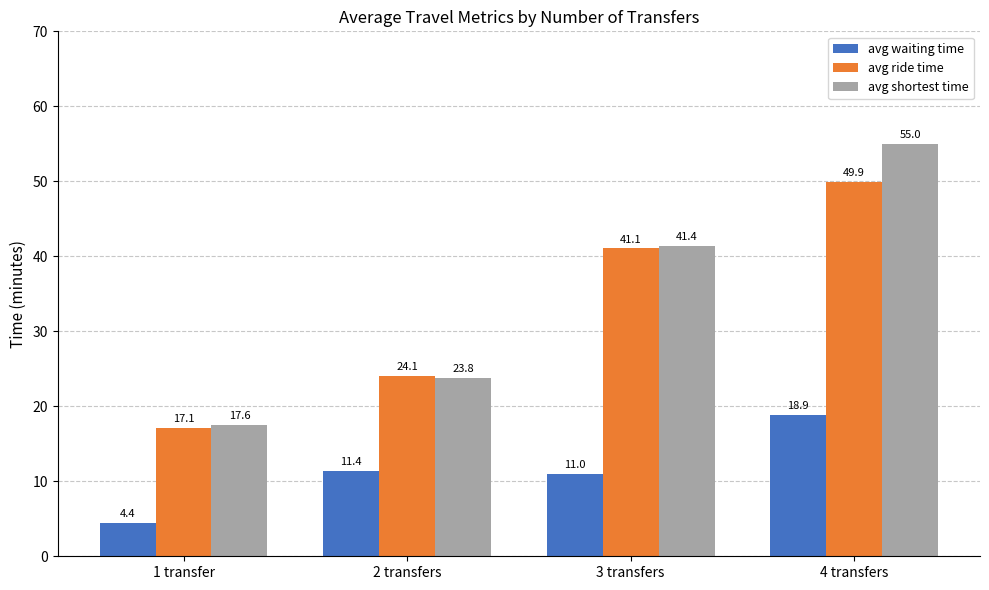

Does the chart contain stacked bars?

No